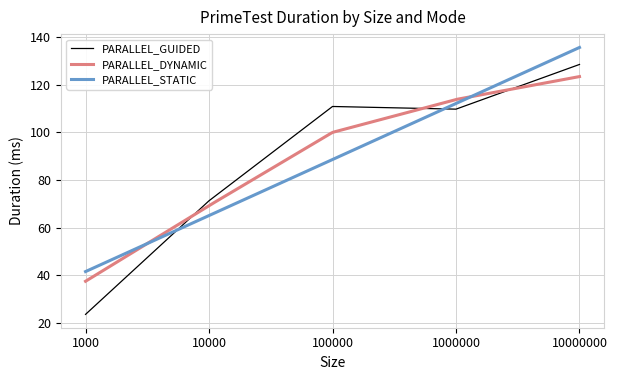

How many lines are shown in the chart?

3